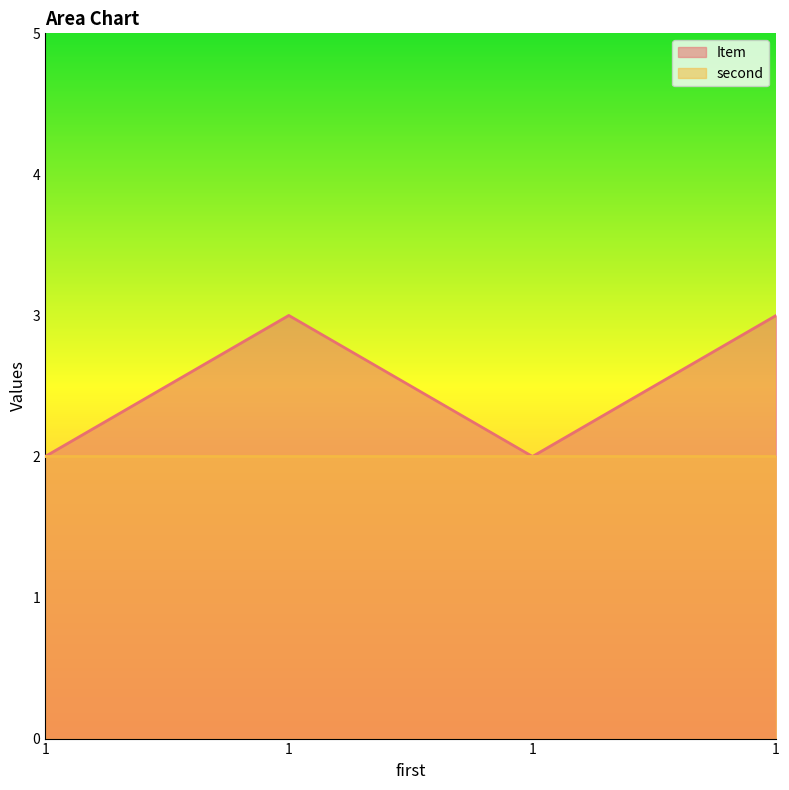

Count the number of categories in the chart.

4